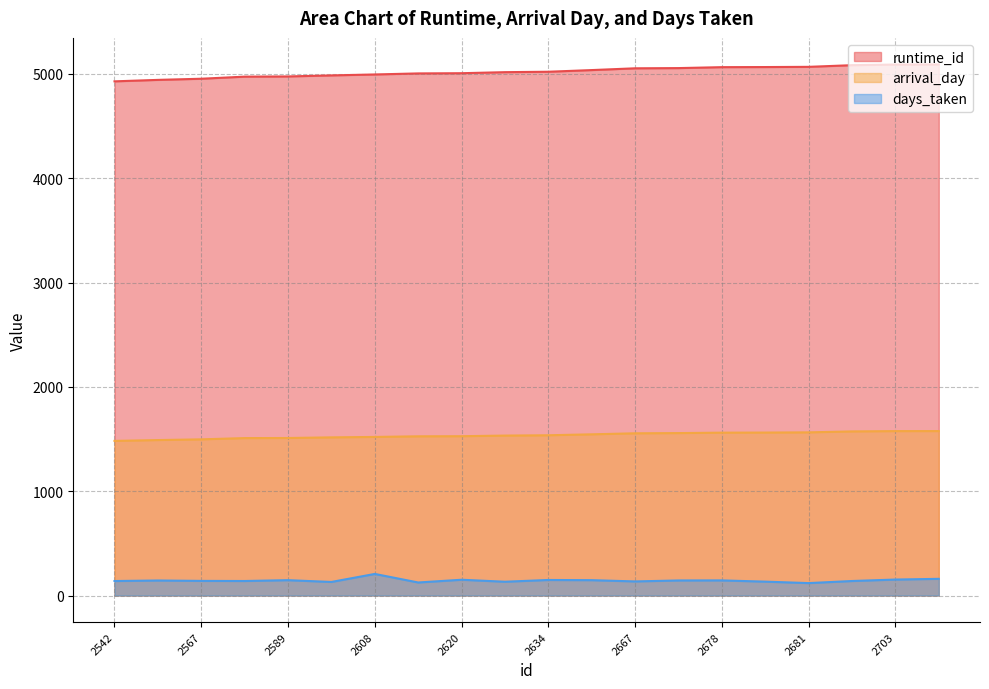

What is the value of the runtime_id point at the 5th from the left?

4976.0